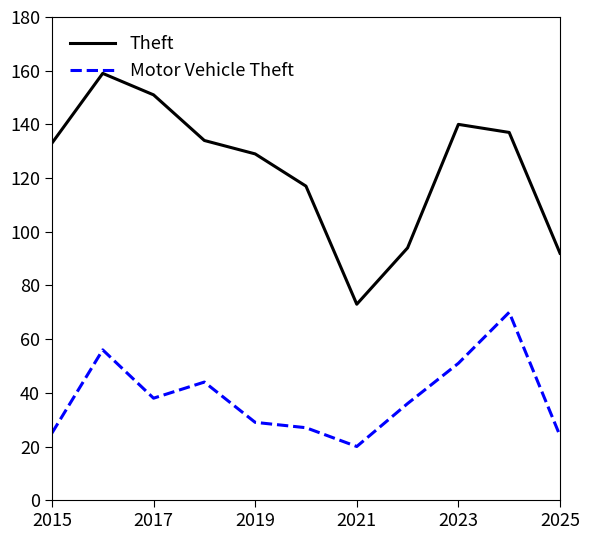

Reading left to right, list all the values displayed in this chart.

Theft: 133	159	151	134	129	117	73	94	140	137	92
Motor Vehicle Theft: 25	56	38	44	29	27	20	36	51	70	24